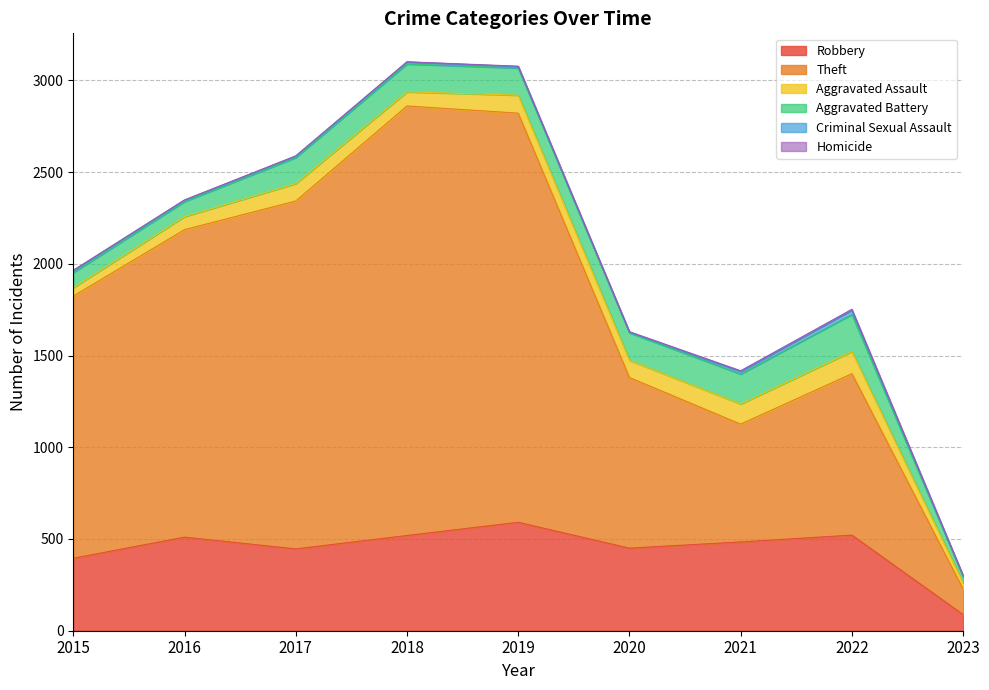

What are all the series names shown in the legend?

Robbery, Theft, Aggravated Assault, Aggravated Battery, Criminal Sexual Assault, Homicide